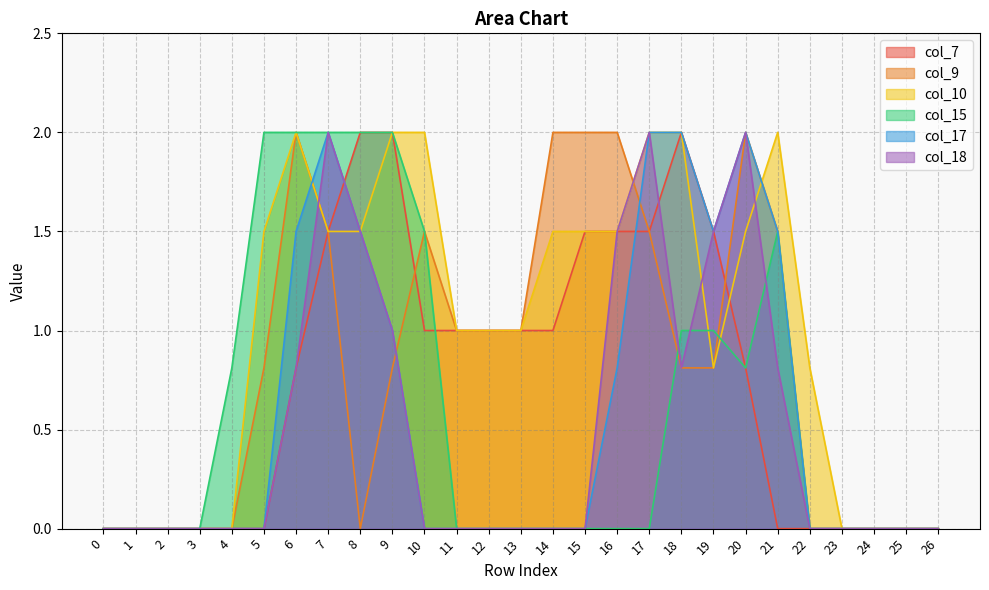

What is the sum of all col_17 values?

15.8